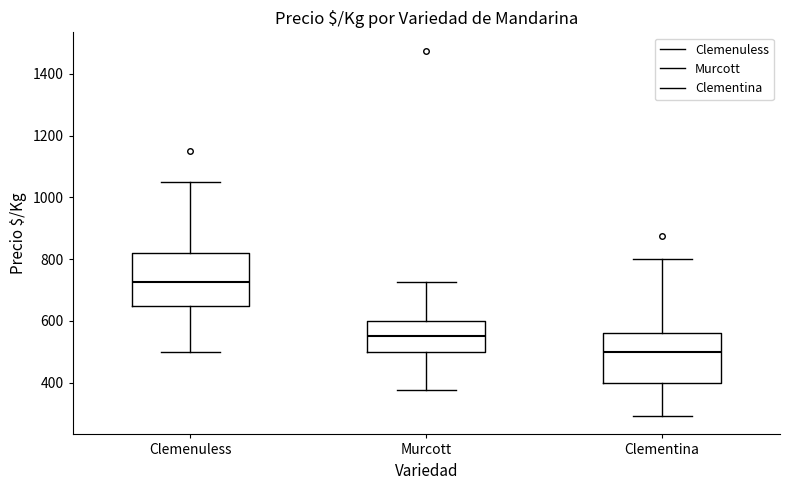

Which box has the highest median line?

Clemenuless